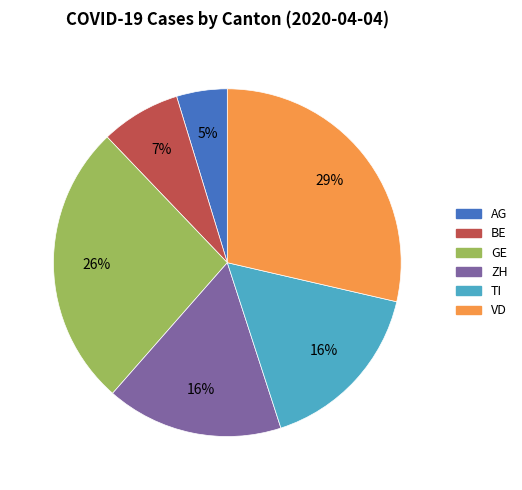

How many slices are in this pie chart?

6